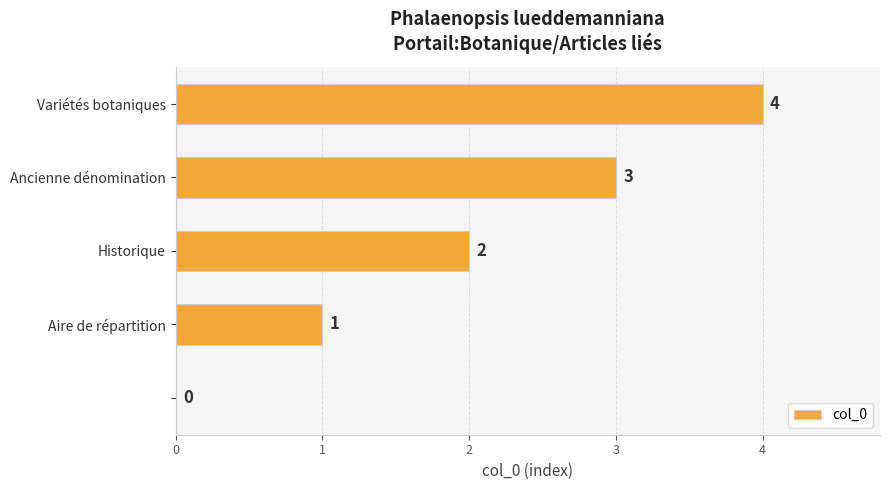

What is the maximum value shown in the chart?

4